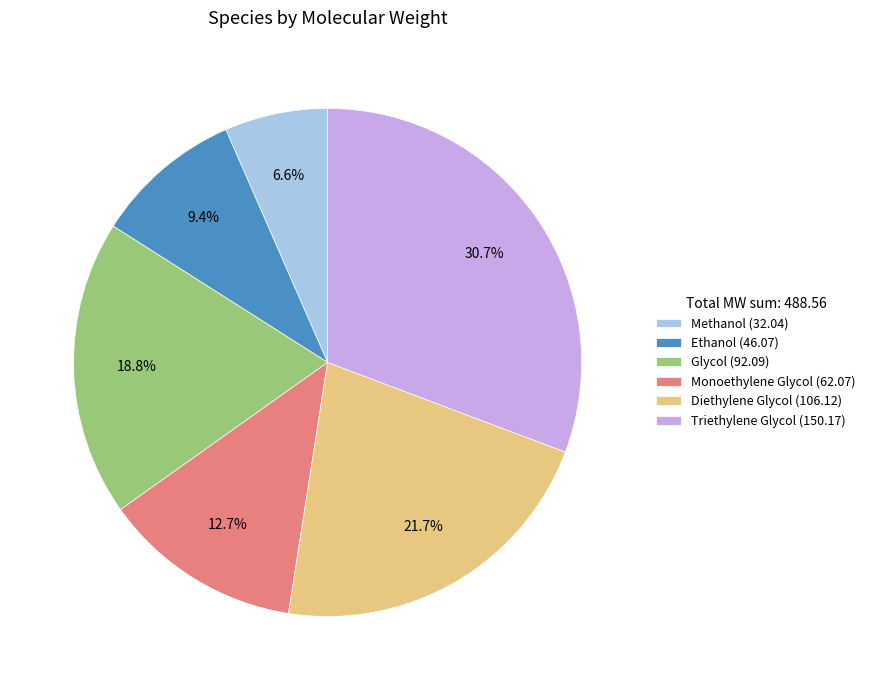

Count the number of slices in the pie.

6